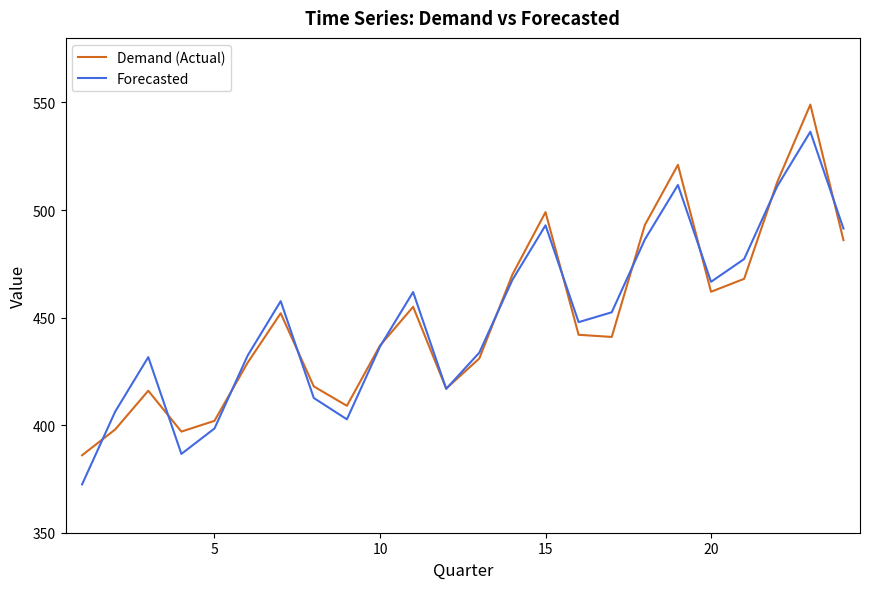

Rank the series by their maximum value, from lowest to highest.

Forecasted, Demand (Actual)